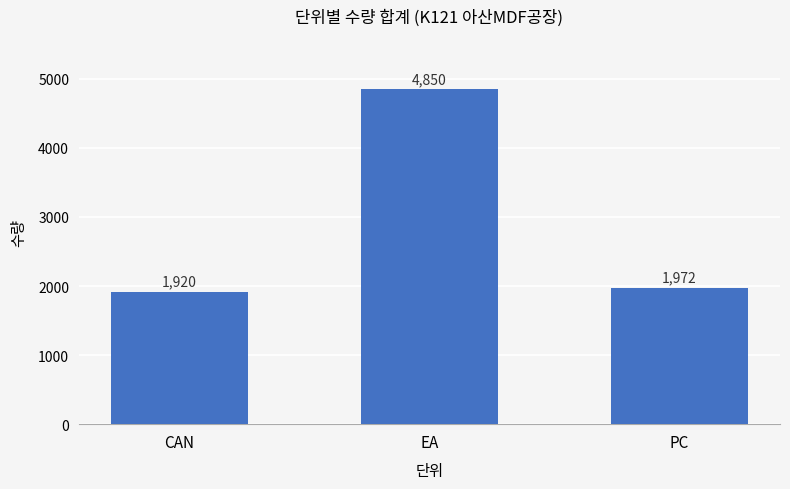

Where is the data nearest to the value 3385?

PC